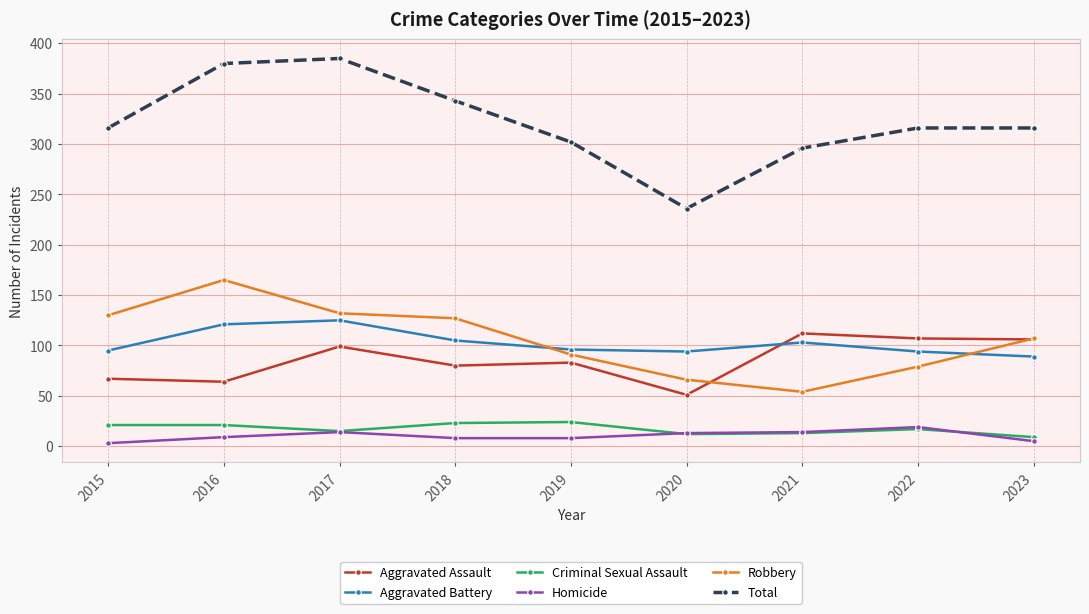

Is the value of Robbery at 2022 greater than the value of Criminal Sexual Assault at 2016?

Yes